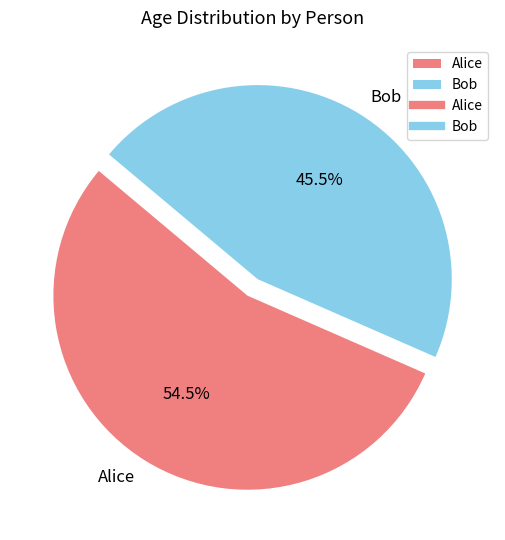

Which slice represents more than half of the pie?

Alice